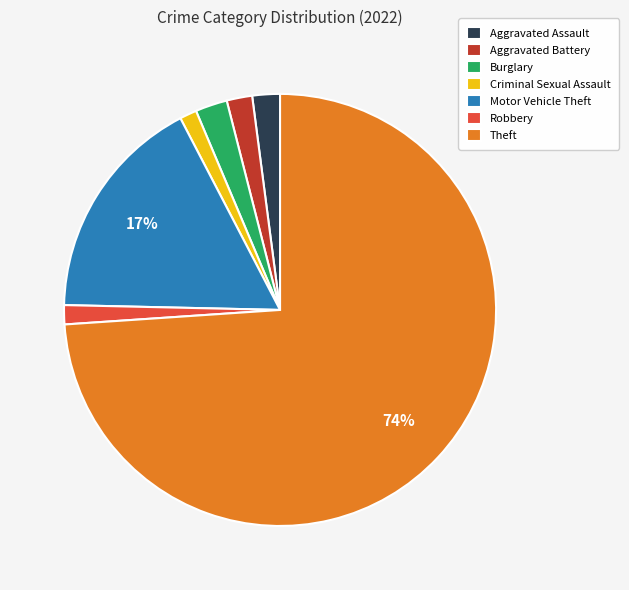

Is there a majority slice in this chart?

Yes